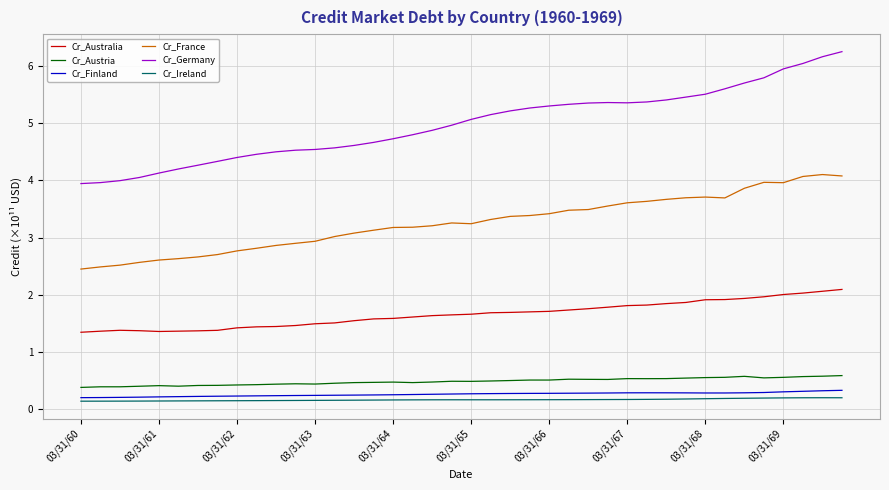

True or false: Cr_Germany and Cr_Finland cross at least once.

False